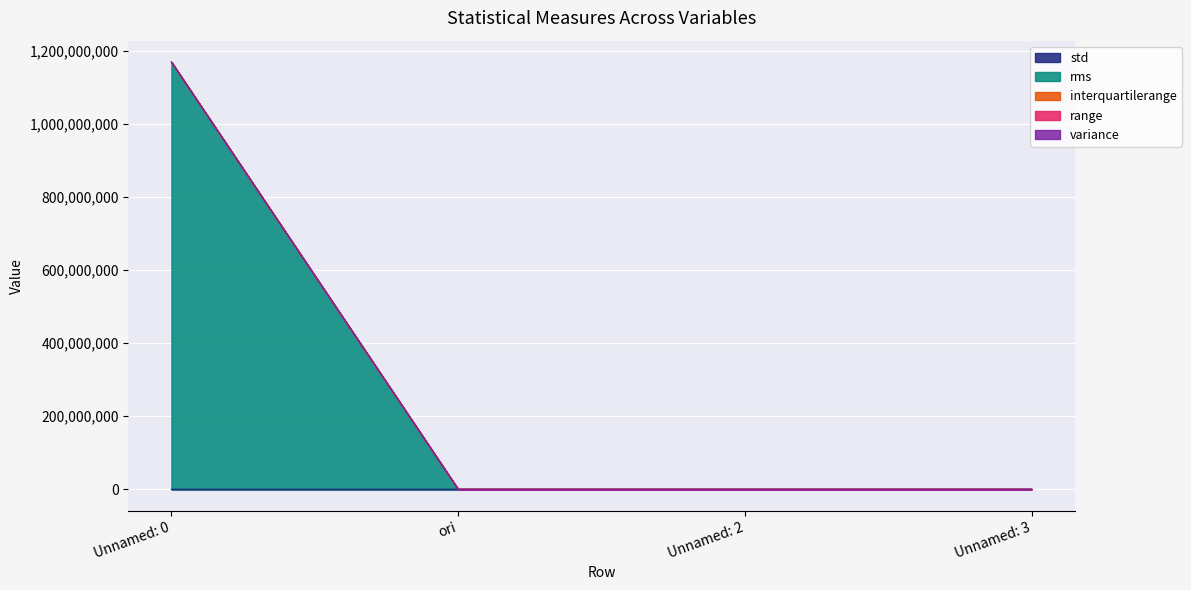

How many lines are shown in the chart?

5